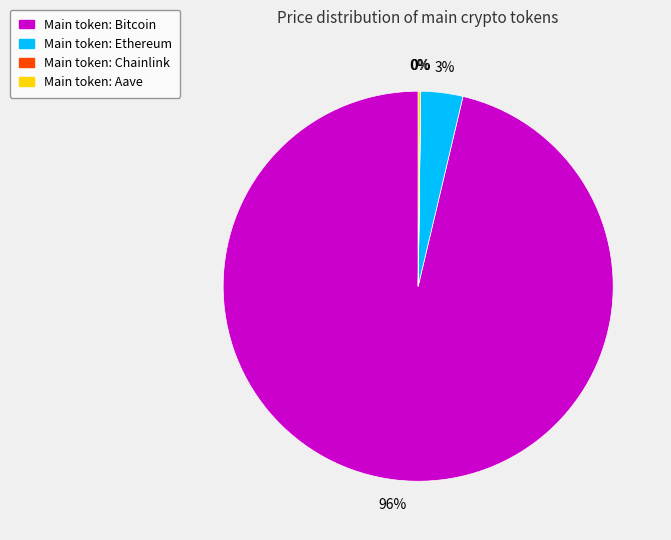

Does any single category account for the majority?

Yes